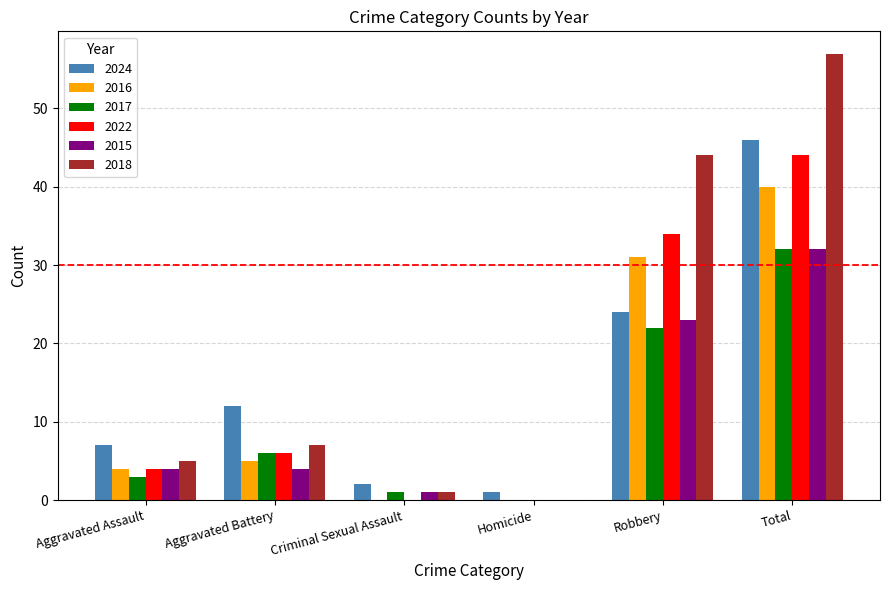

True or false: 2015 has a value of 0 at Homicide.

True